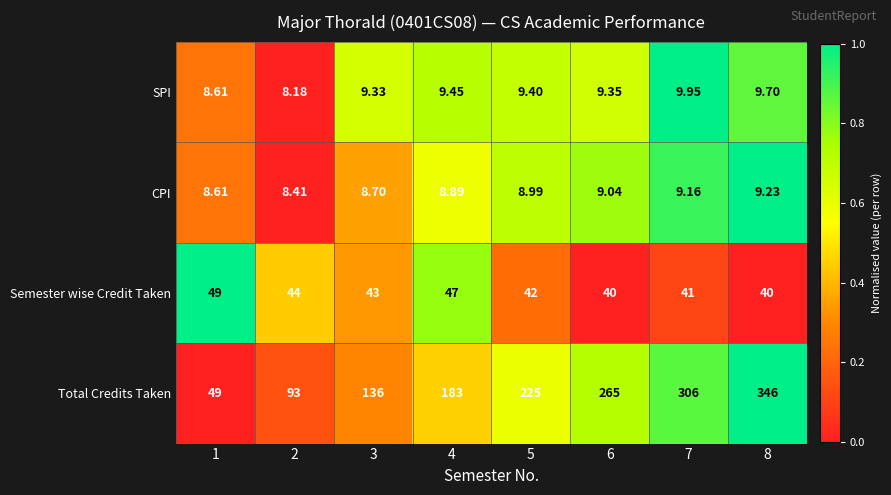

Count the number of data series in this chart.

4